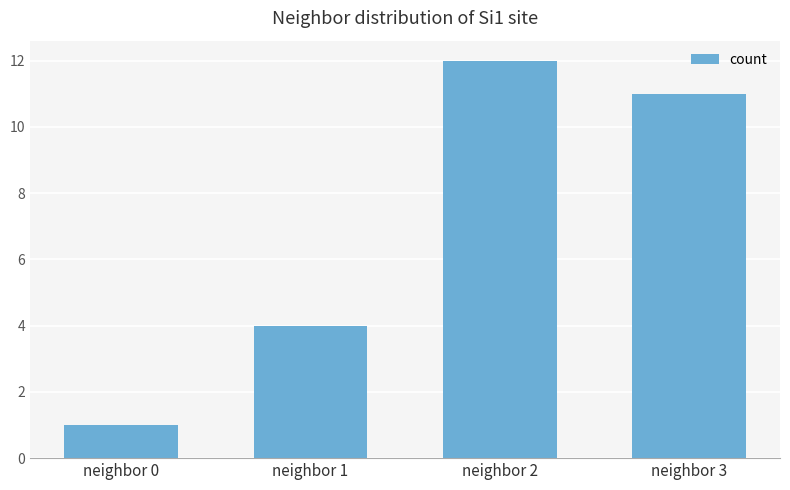

Is it true that the value at neighbor 0 is 1?

True